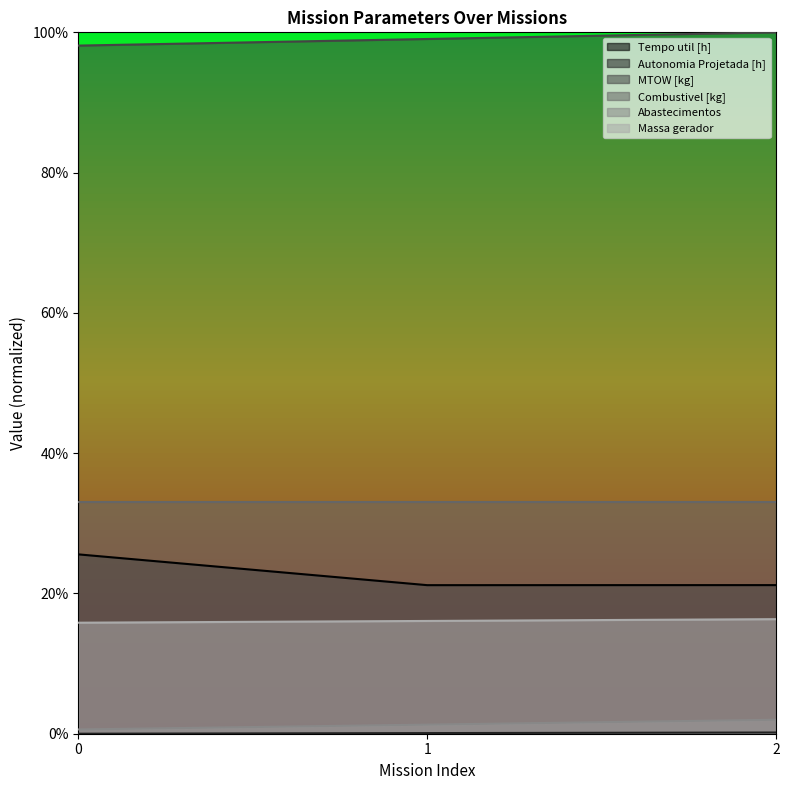

How many lines are shown in the chart?

5